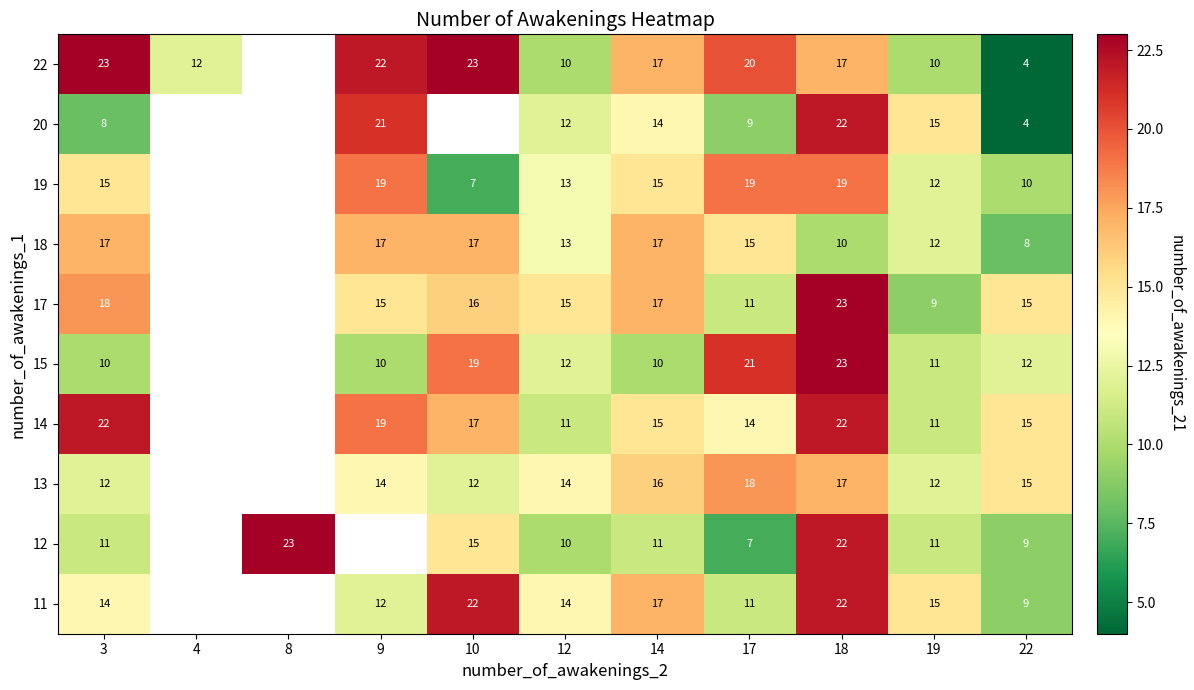

What is the greatest value displayed?

23.0